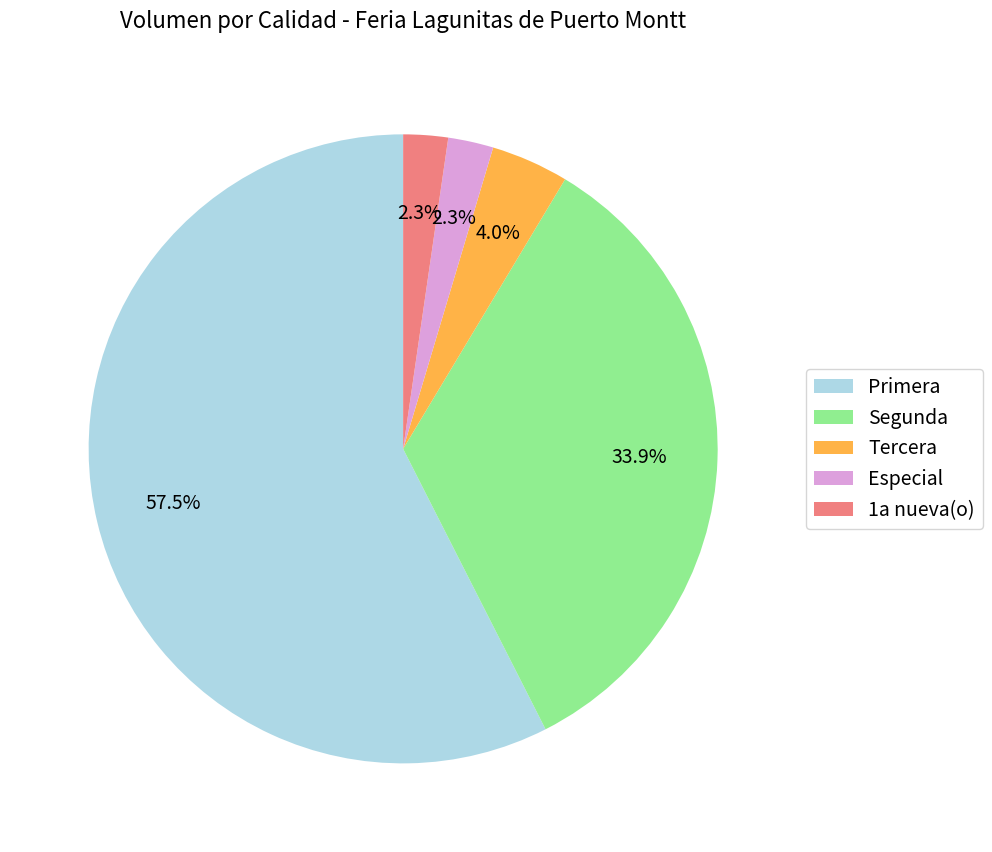

Combined, do Tercera and Especial account for over 50%?

No